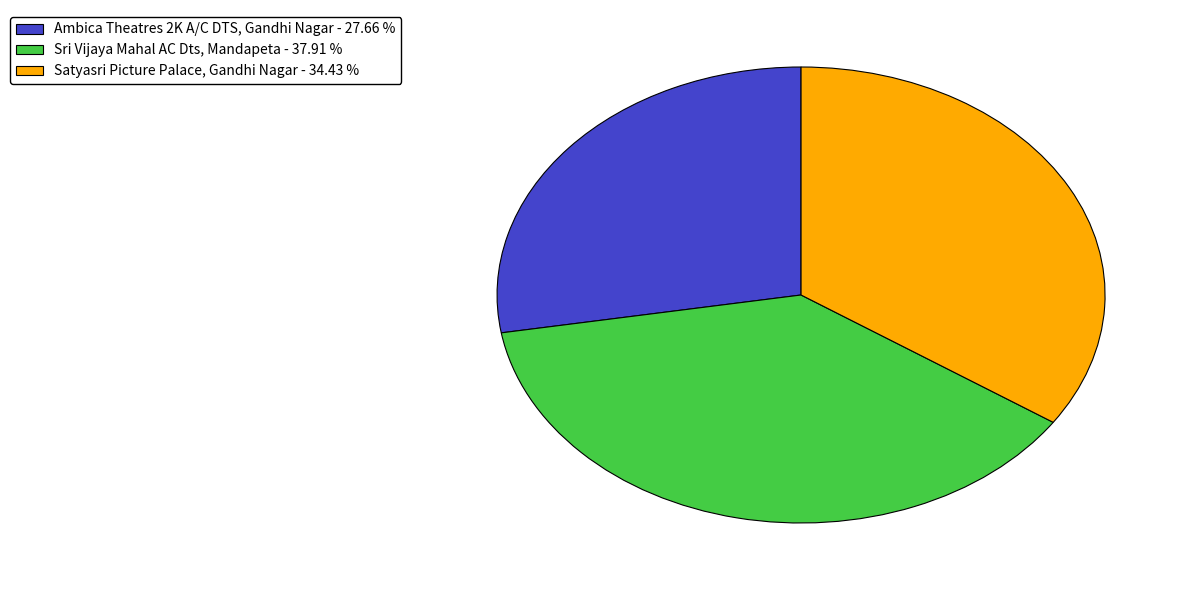

Combined, do Ambica Theatres 2K A/C DTS, Gandhi Nagar - 27.66 % and Sri Vijaya Mahal AC Dts, Mandapeta - 37.91 % account for over 50%?

Yes